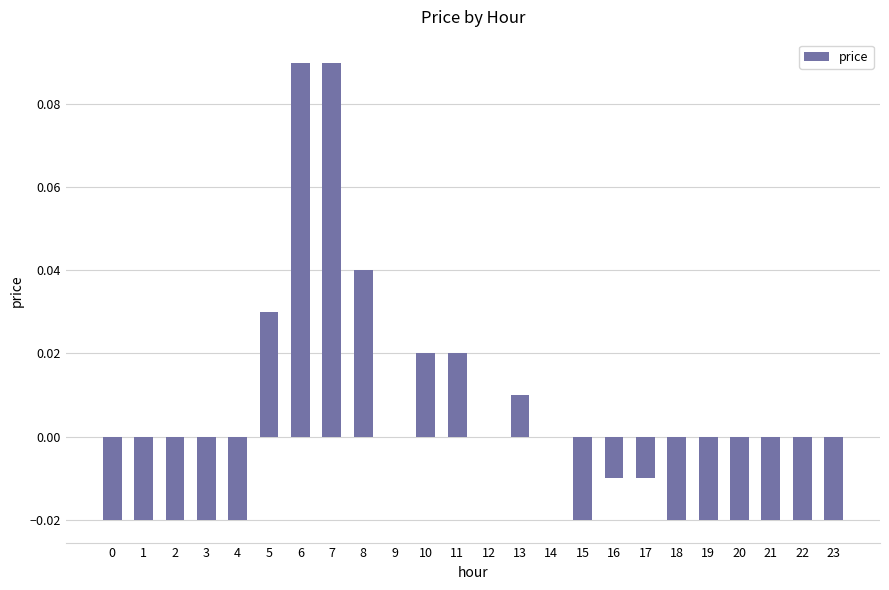

How many data points does each series have?

24